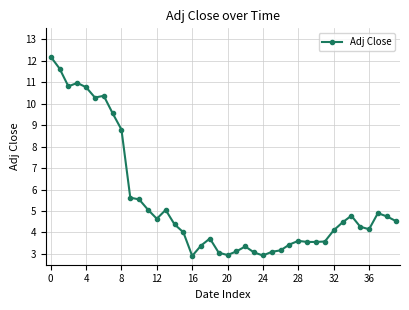

What is the average value?

5.5